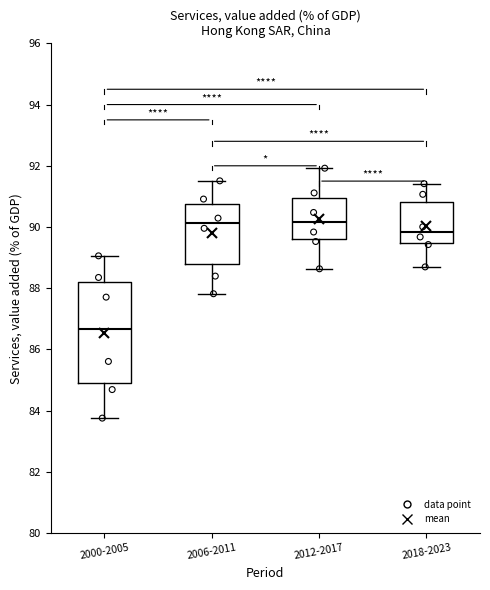

Which box has the lowest median line?

2000-2005